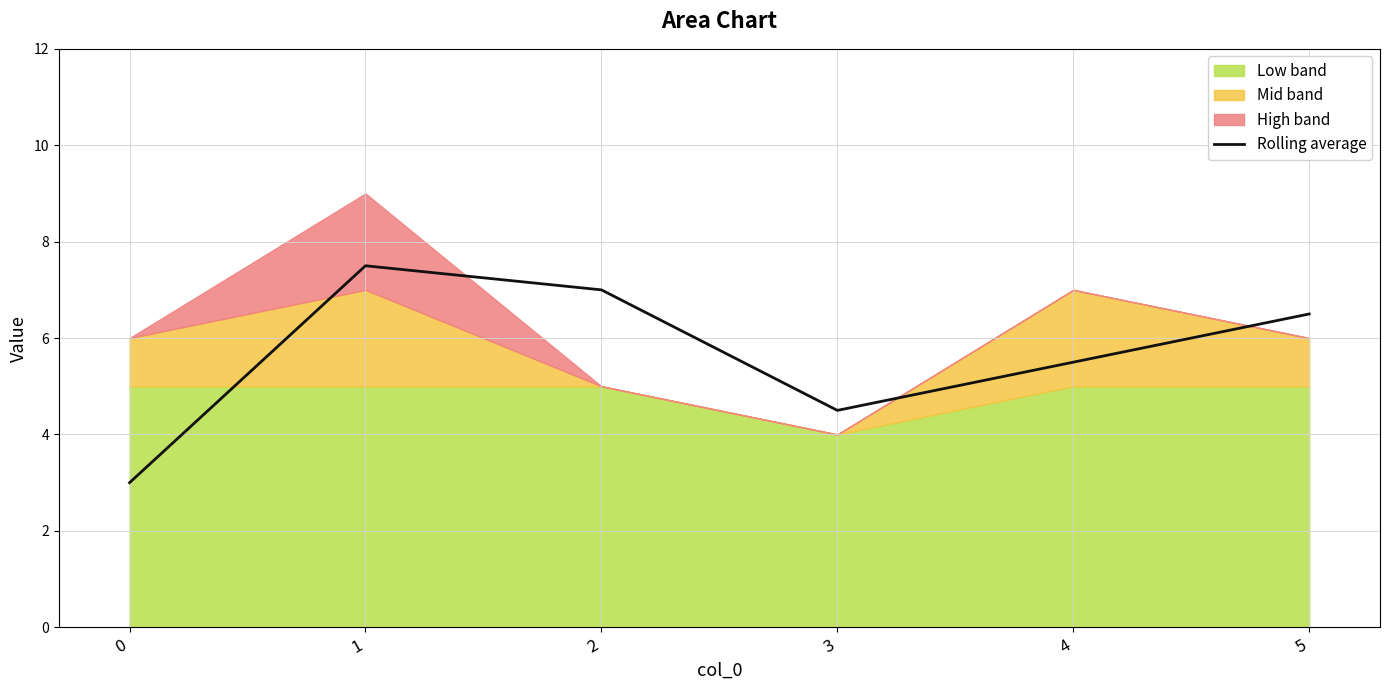

The Rolling average series shows 7.0 at 2. True or false?

True